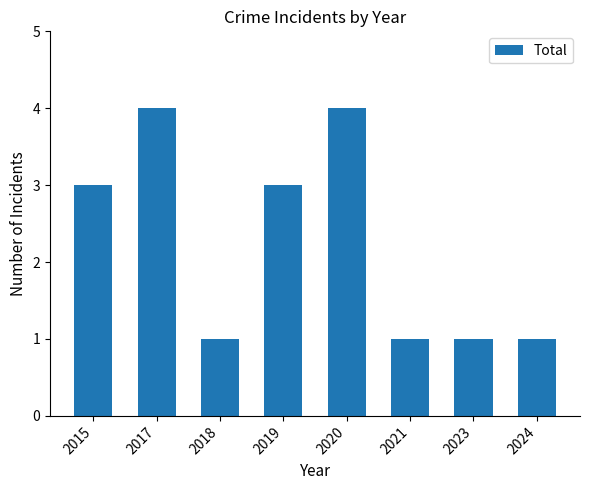

What is the difference between the second highest and second lowest values?

3